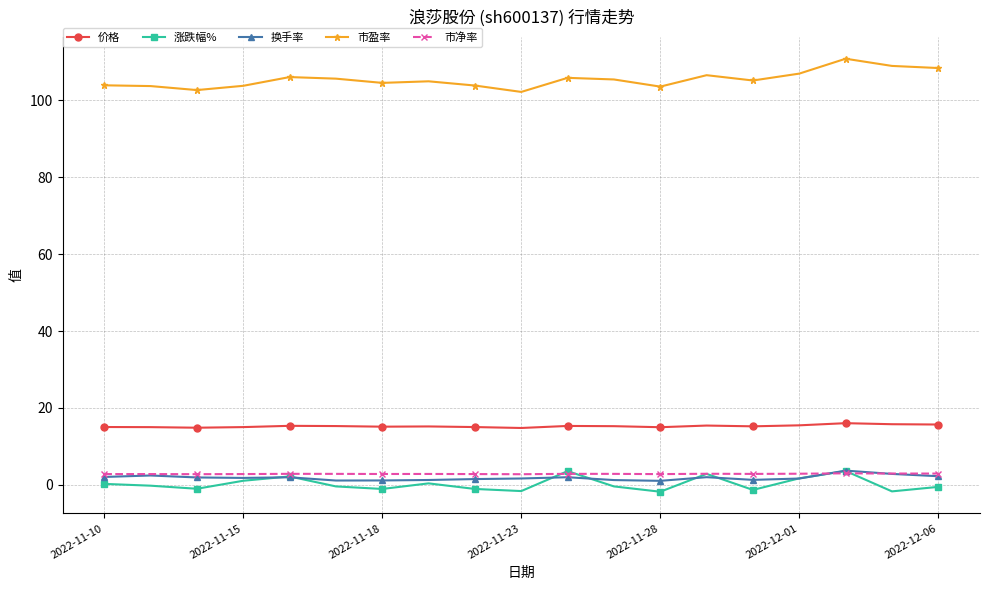

What is the smallest value displayed?

-1.8